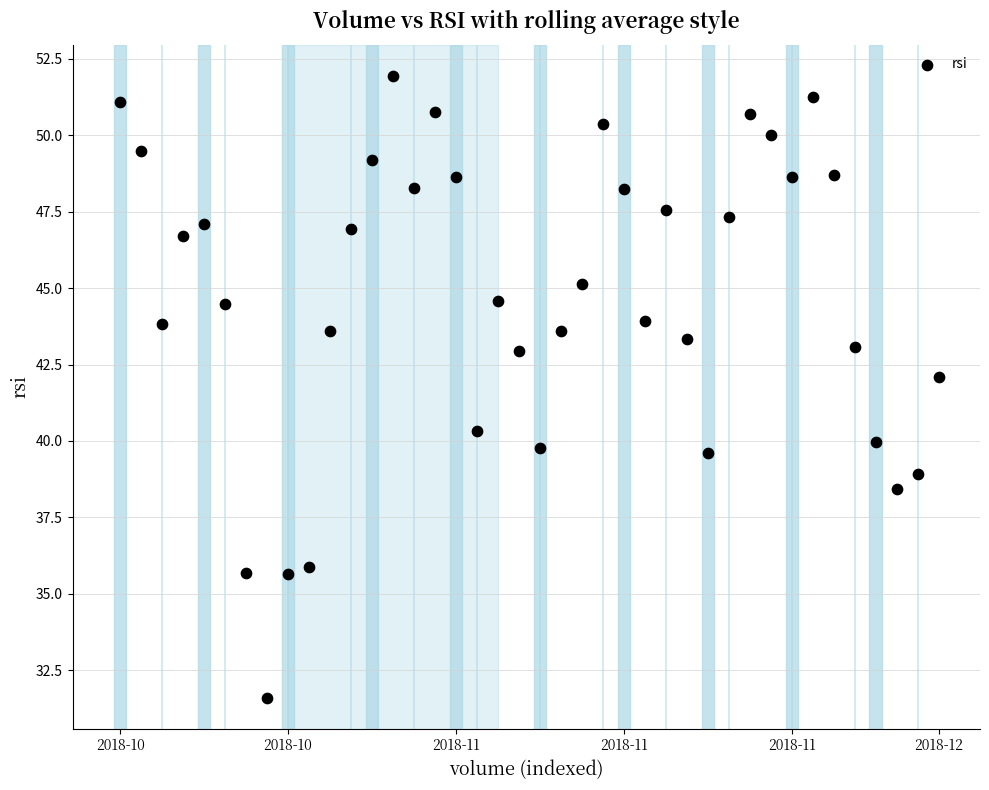

What Y value in the scatter plot is closest to 41?

40.3